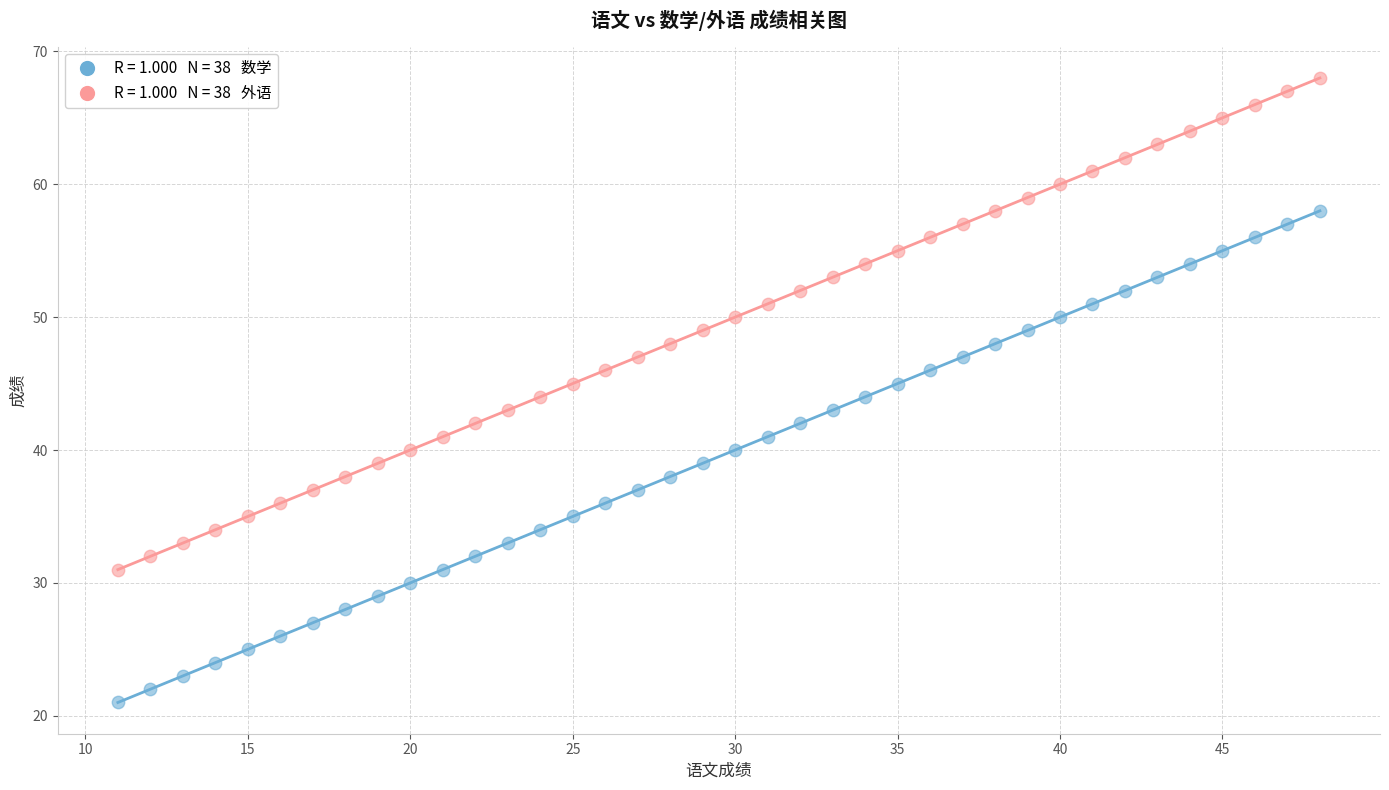

Across all data points, what is the range of X values (max minus min)?

37